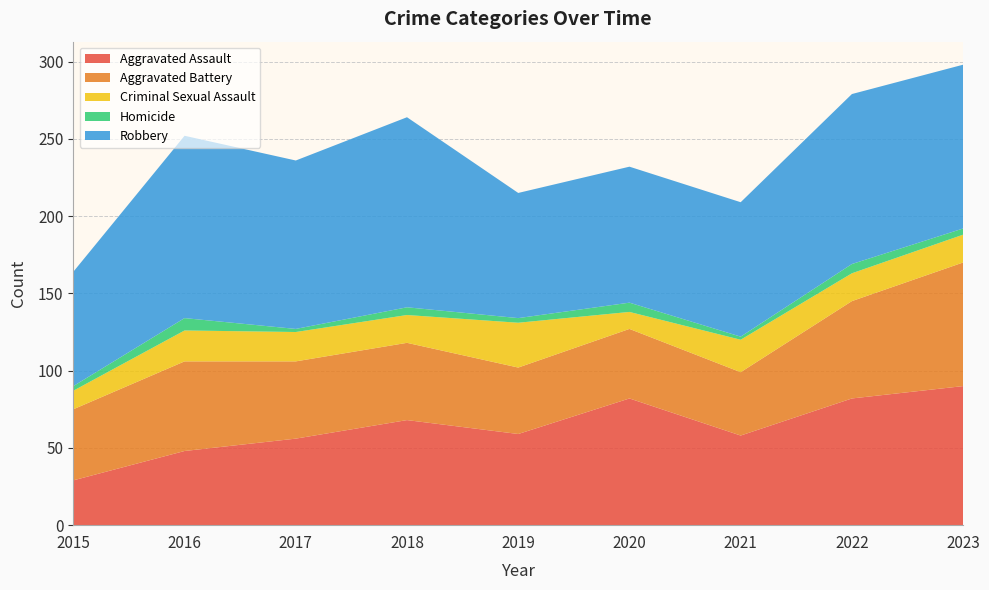

Reading left to right, transcribe all the data shown in this chart.

Aggravated Assault: 29	48	56	68	59	82	58	82	90
Aggravated Battery: 46	58	50	50	43	45	41	63	80
Criminal Sexual Assault: 12	20	19	18	29	11	21	18	18
Homicide: 3	8	2	5	3	6	2	6	4
Robbery: 74	118	109	123	81	88	87	110	106